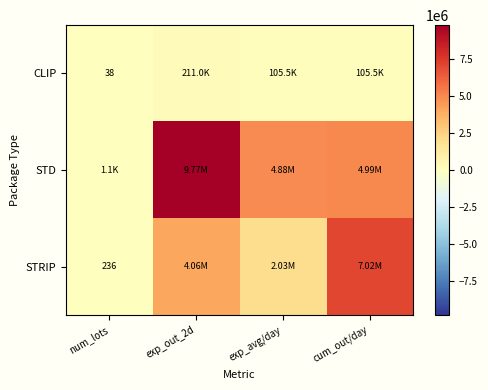

At which label does STD reach its minimum?

num_lots